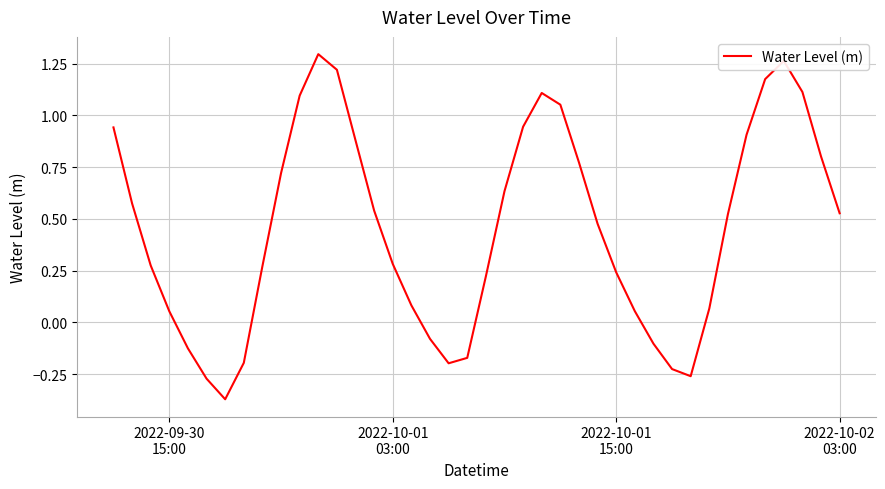

How many lines are shown in the chart?

1